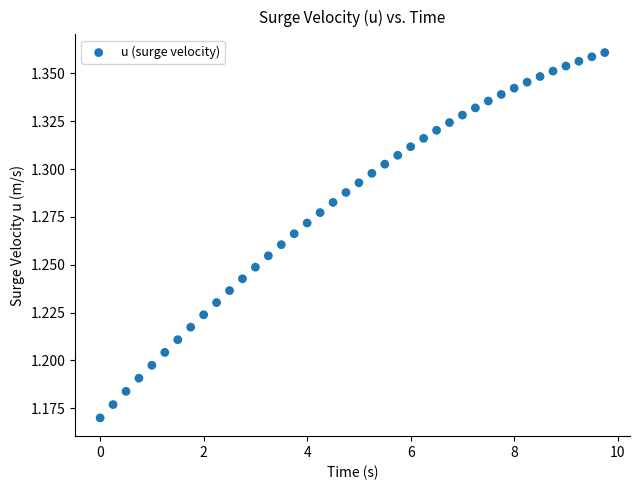

What is the range of X values (max minus min)?

9.8